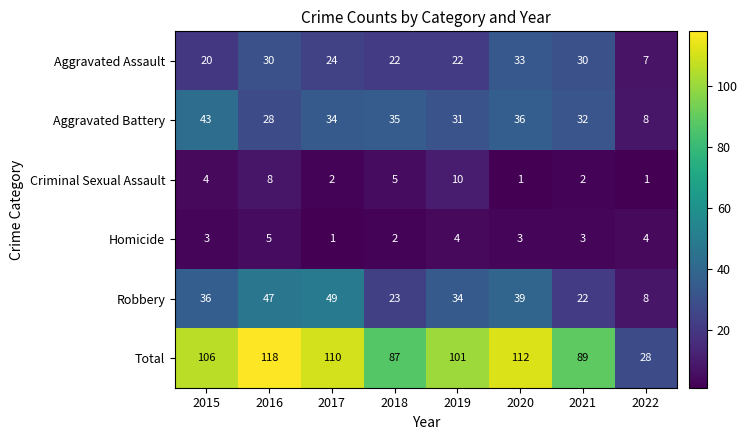

What is the approximate value of Aggravated Battery at 2019?

31